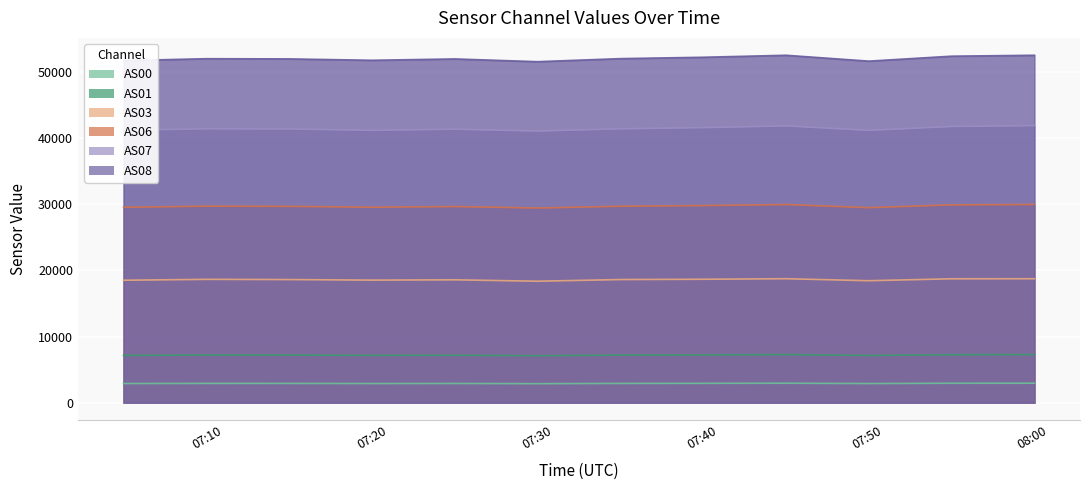

What is the difference between the AS06 values at 1693208644 and 1693207440?

304